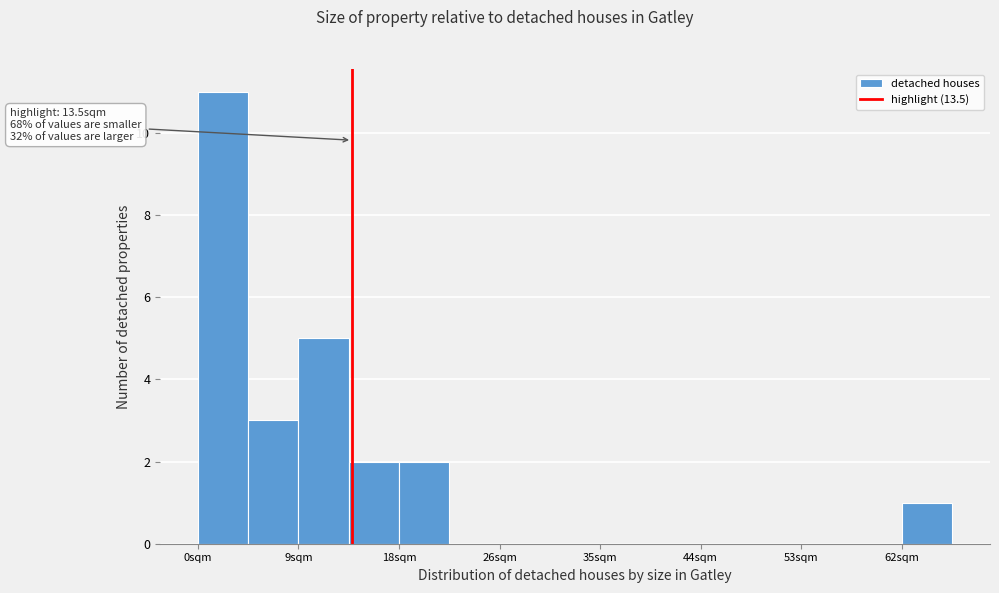

Which range on the x-axis has the tallest bar?

0 to 4